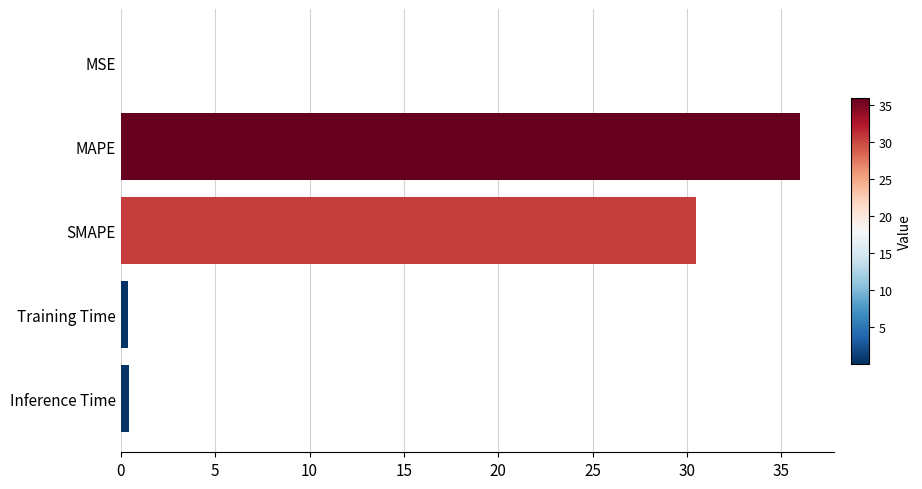

What is the sum of all values?

67.3